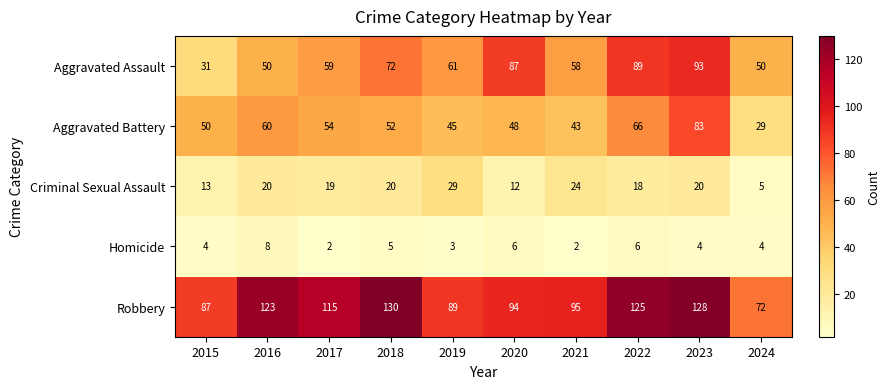

What is the average value of the Aggravated Assault series?

65